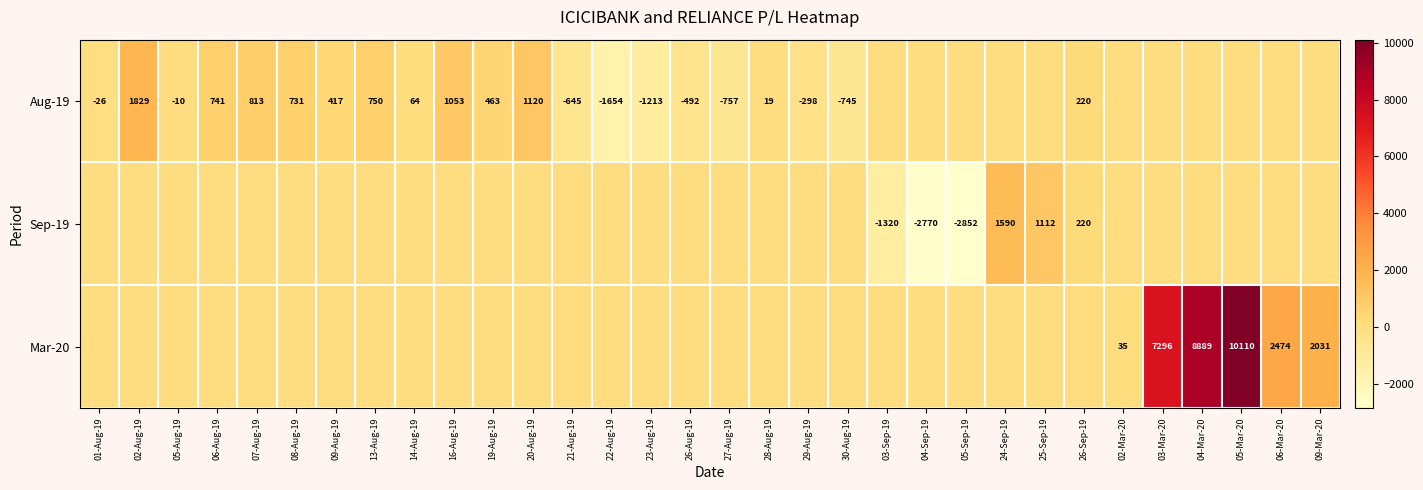

True or false: Sep-19 has a value of -2852 at 05-Sep-19.

True